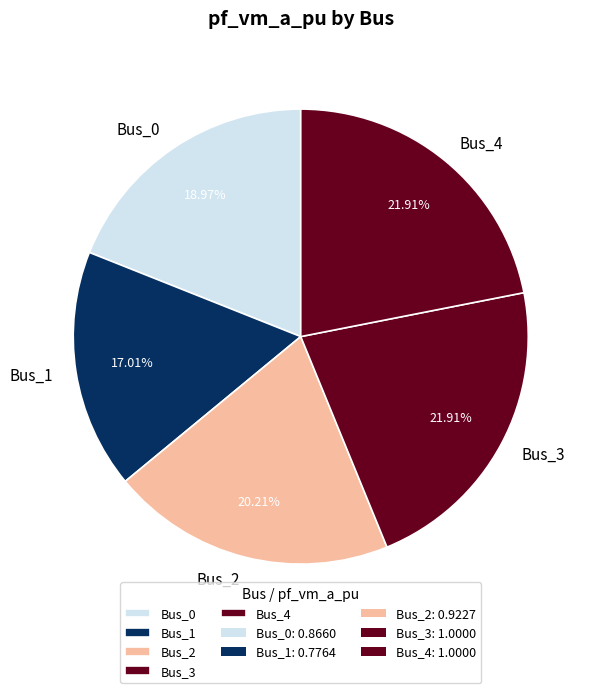

Is the sum of Bus_0 and Bus_4 greater than half?

No